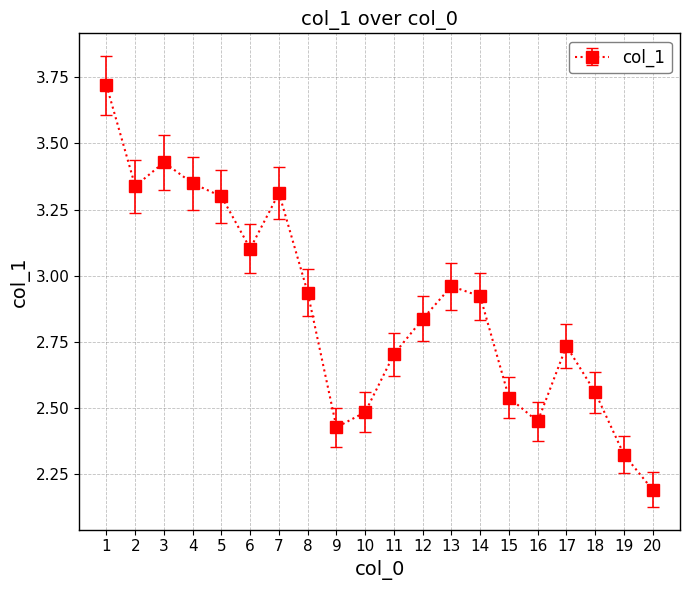

The chart shows a value of 2.7 at 11. True or false?

True